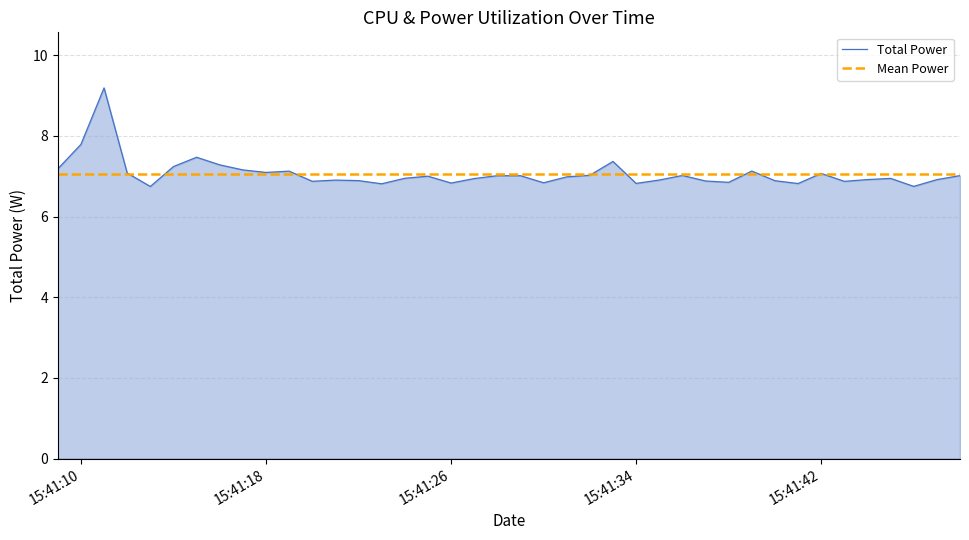

The Total Power series shows 6.8 at 15:41:26. True or false?

True